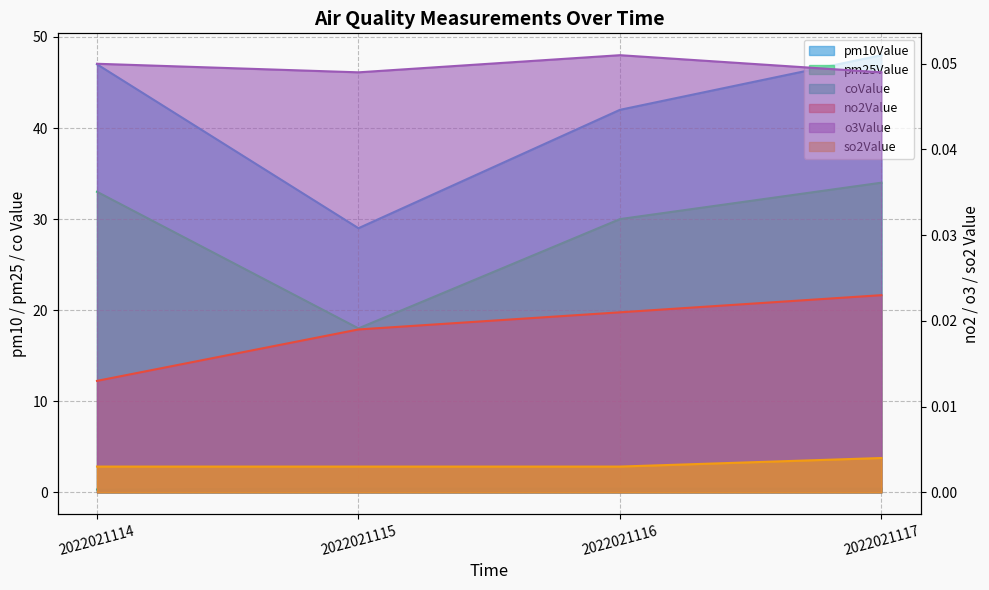

How many lines are shown in the chart?

6